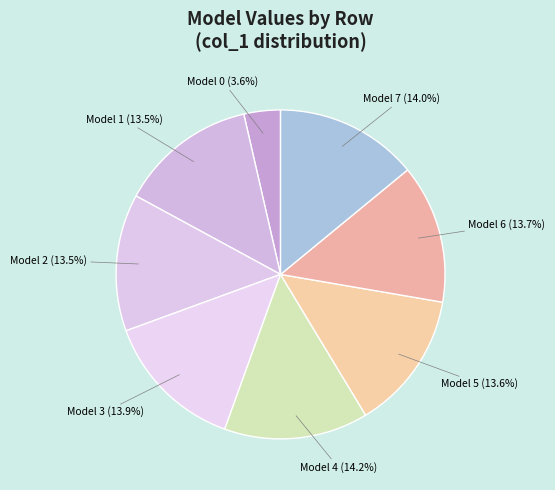

To the nearest percent, what percentage of the pie is Model 7?

14%